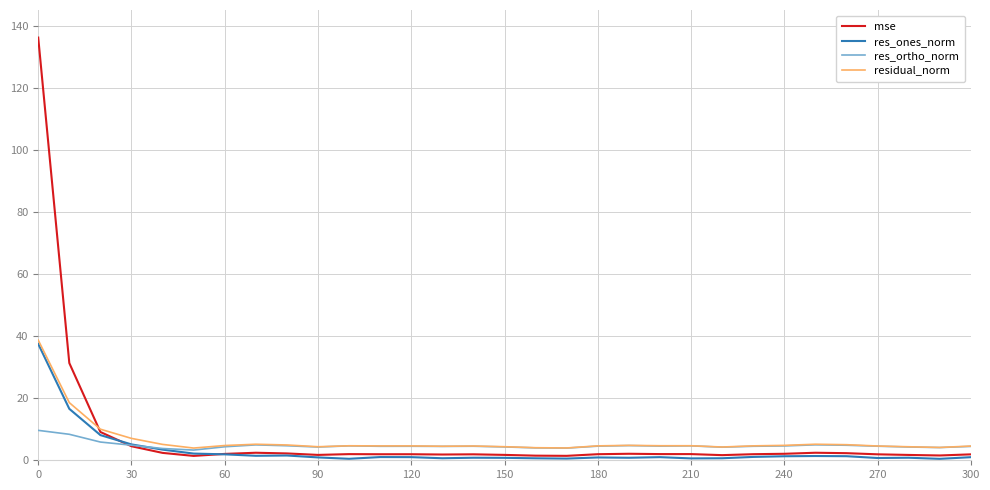

What is the maximum value shown in the chart?

136.1